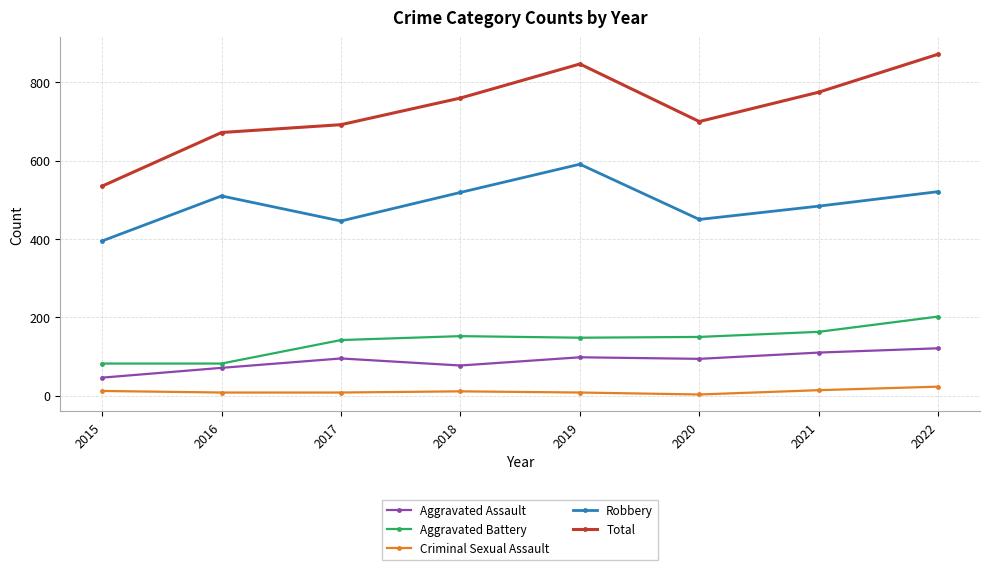

What is the total value across all series at 2017?

1383